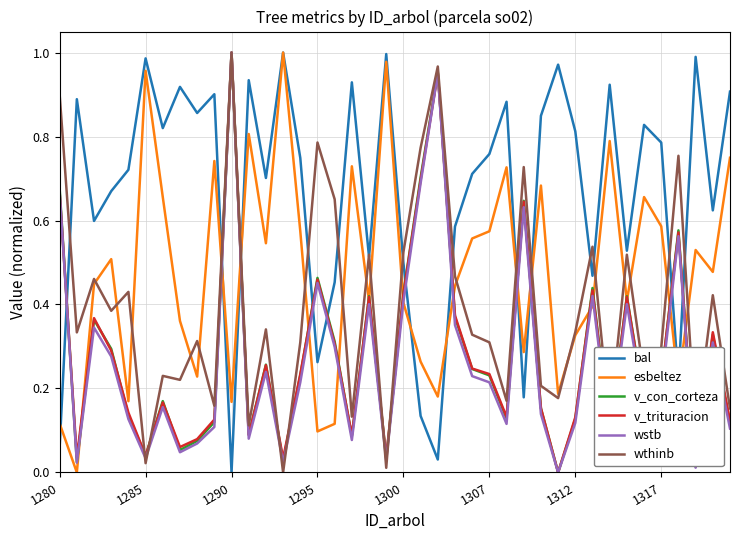

How many times do wstb and bal cross each other?

11